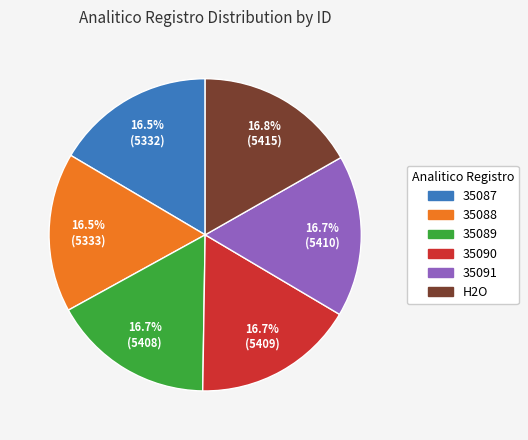

What is the ratio of the value at 35089 to the value at 35088?

1.0